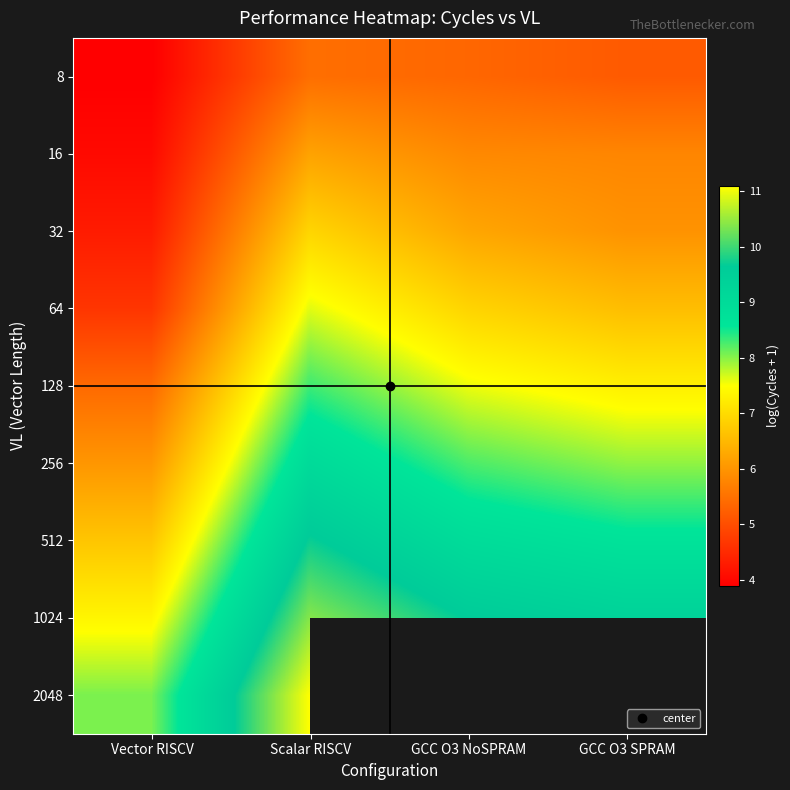

Rank the categories by 128 value from highest to lowest.

Scalar RISCV, GCC O3 NoSPRAM, GCC O3 SPRAM, Vector RISCV